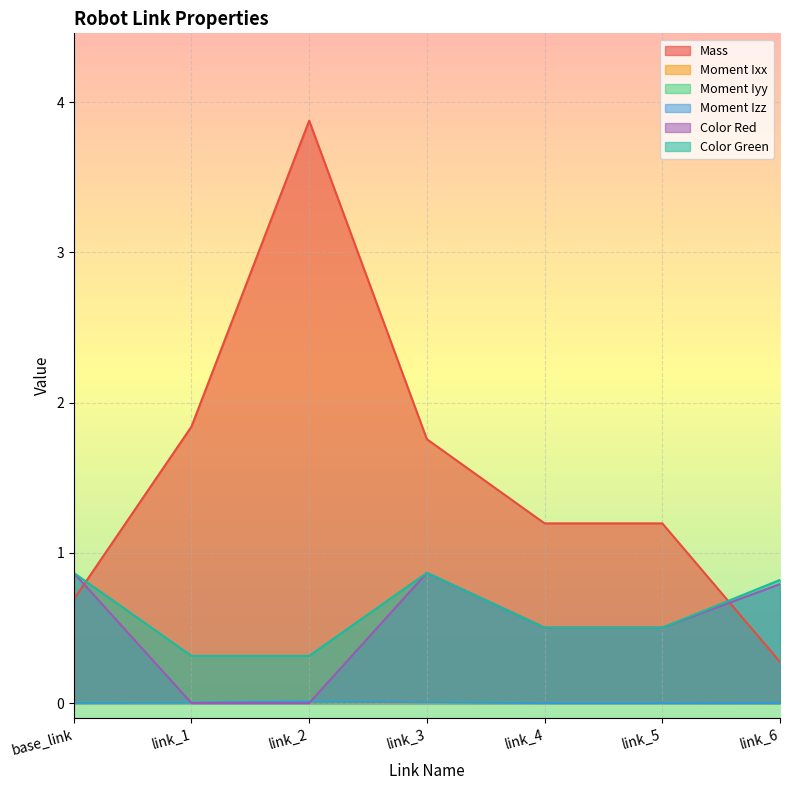

List the series in order of their peak value, lowest first.

Moment Ixx, Moment Izz, Moment Iyy, Color Red, Color Green, Mass